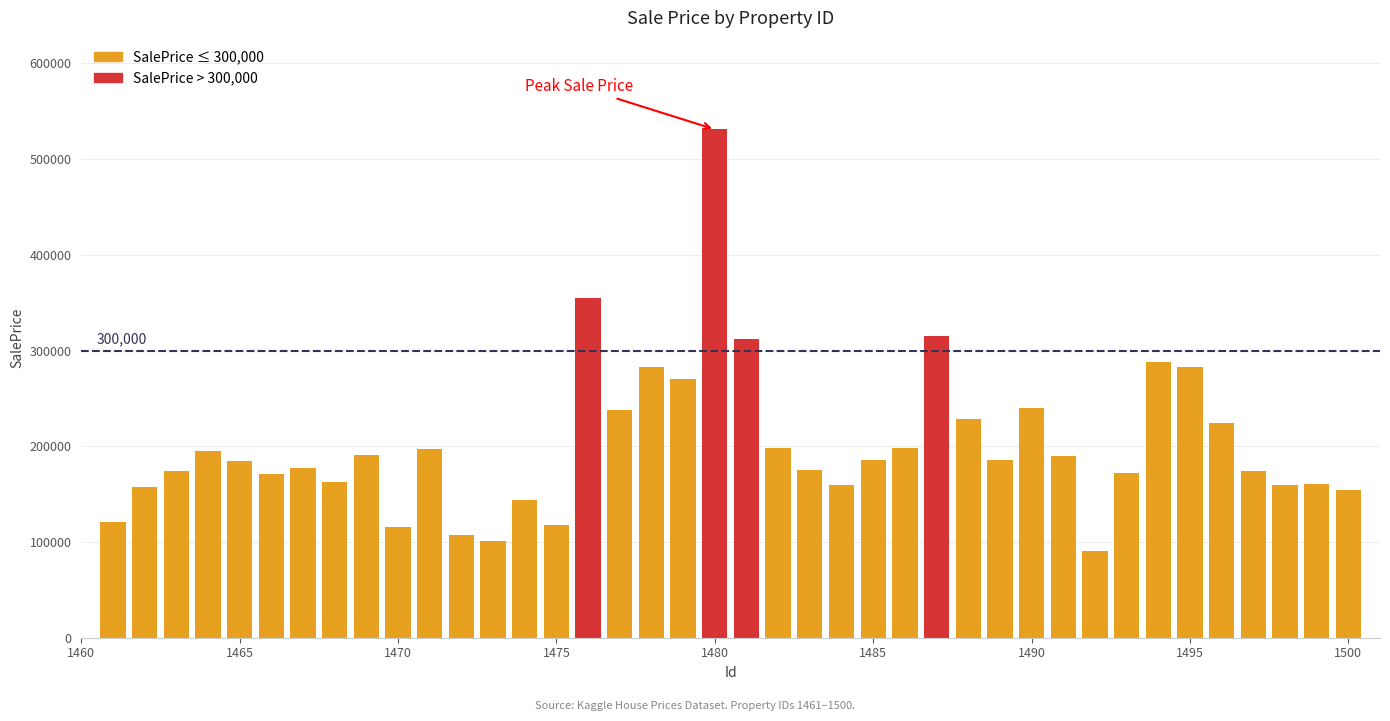

What is the greatest value displayed?

531022.9